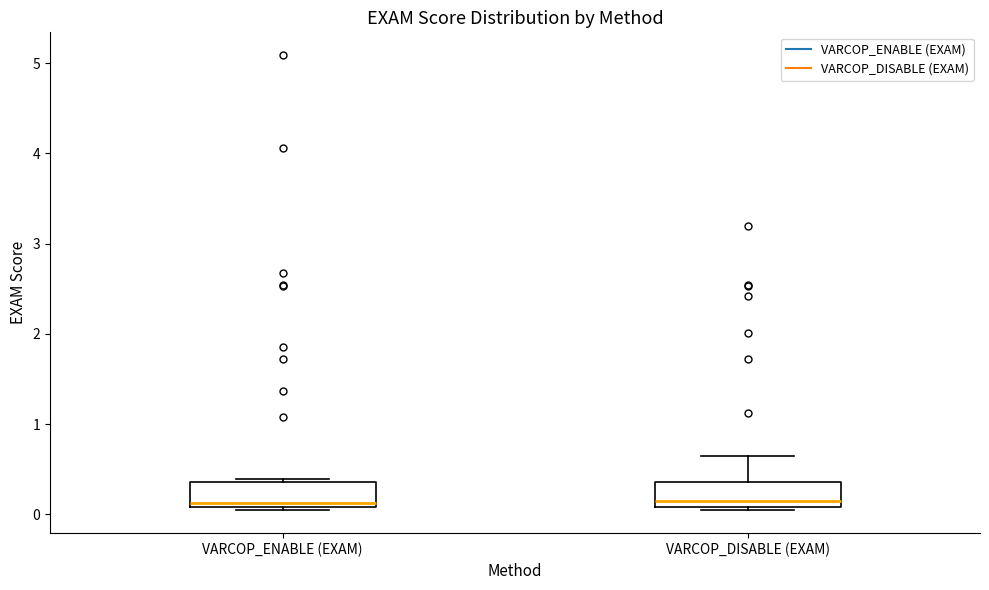

Where is the upper edge of the box for VARCOP_DISABLE (EXAM) on the y-axis? The values are not printed on the chart, so give them approximately, as read against the axis.

0.4